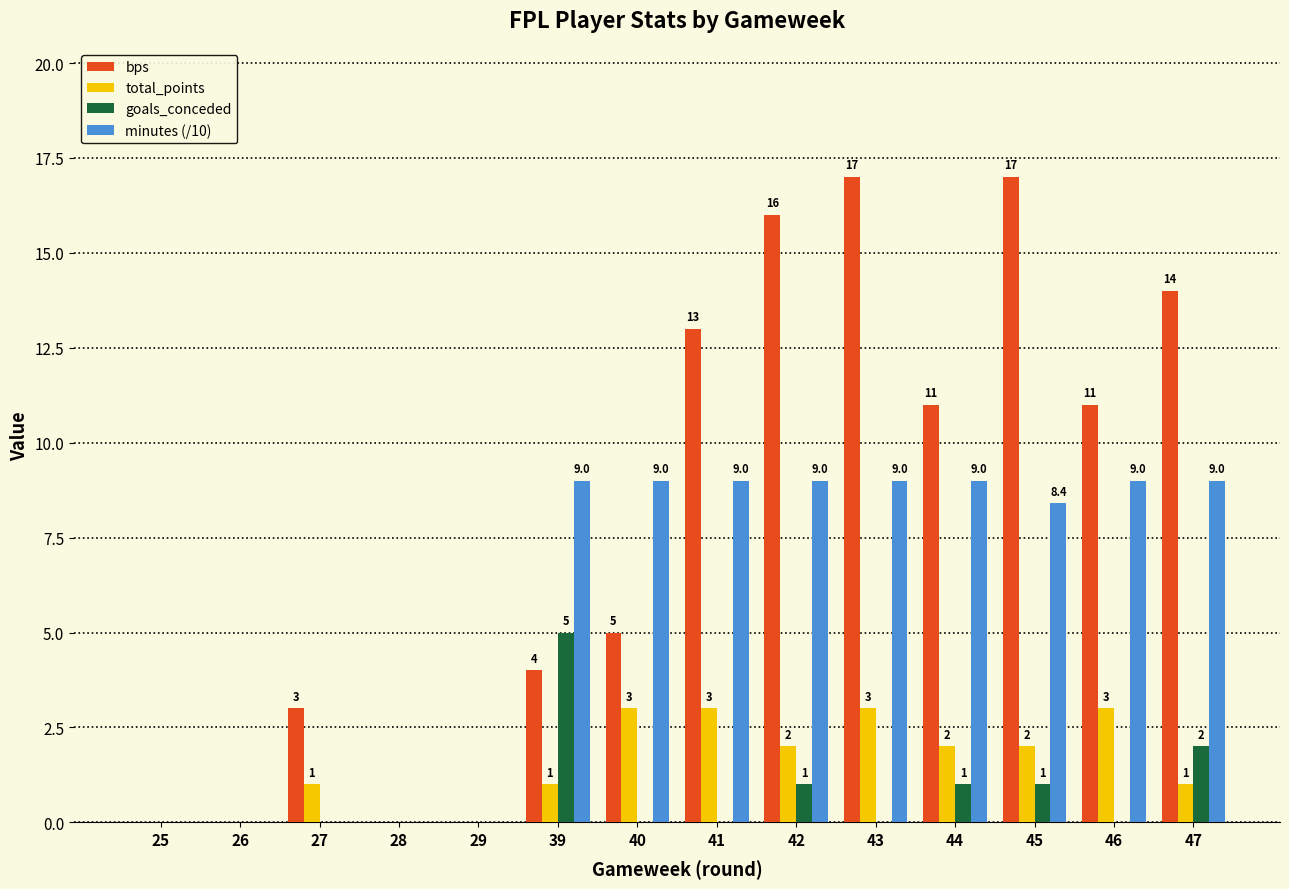

At which category is the sum across all series the highest?

43